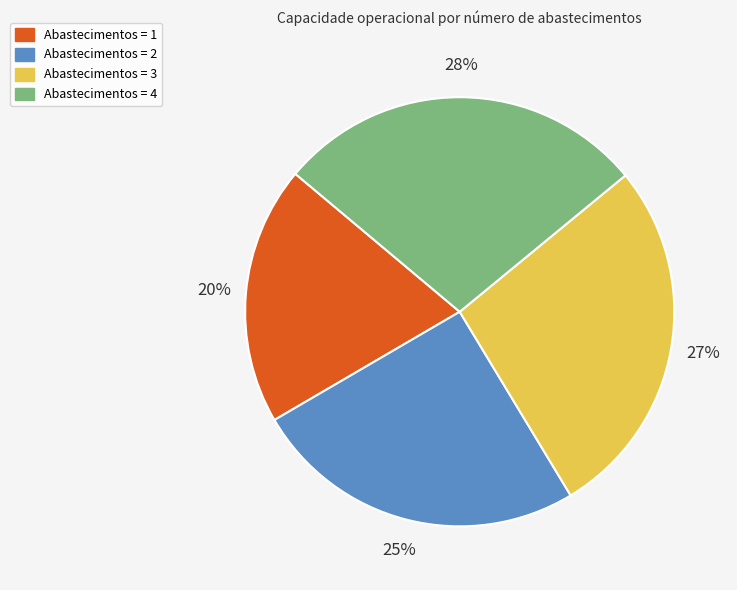

Which category has the smallest portion of the pie?

Abastecimentos = 1